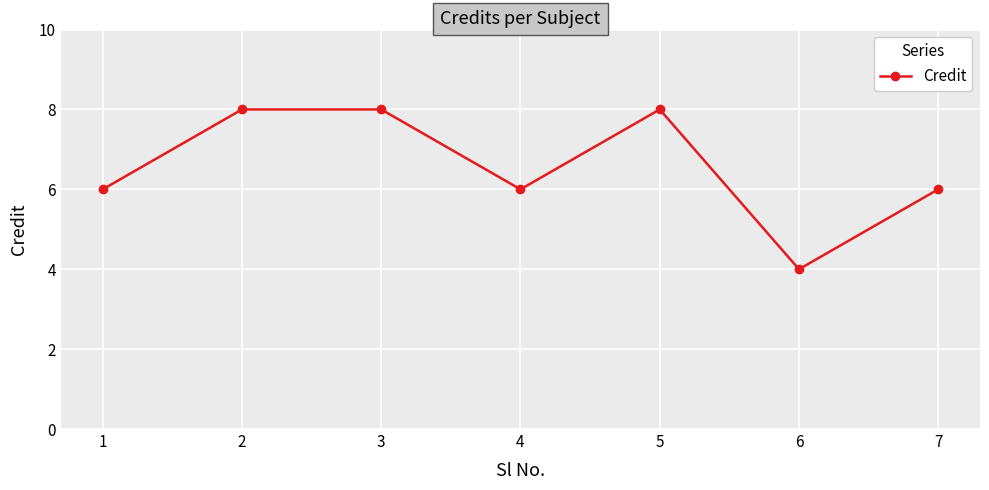

Approximately how many times larger is the value at 2 compared to 1?

1.3